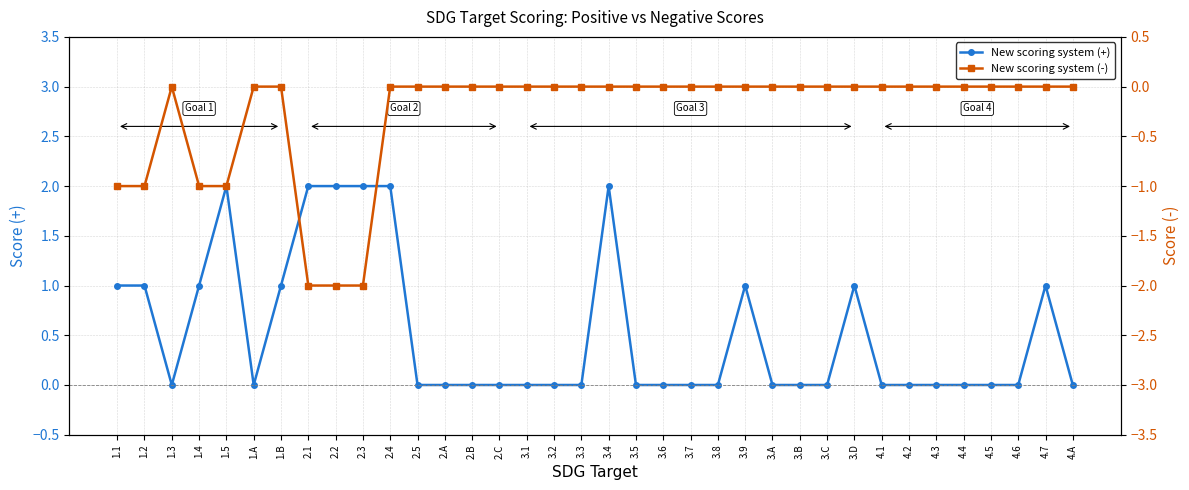

Count the New scoring system (-) values in the range 0 to 1.

29